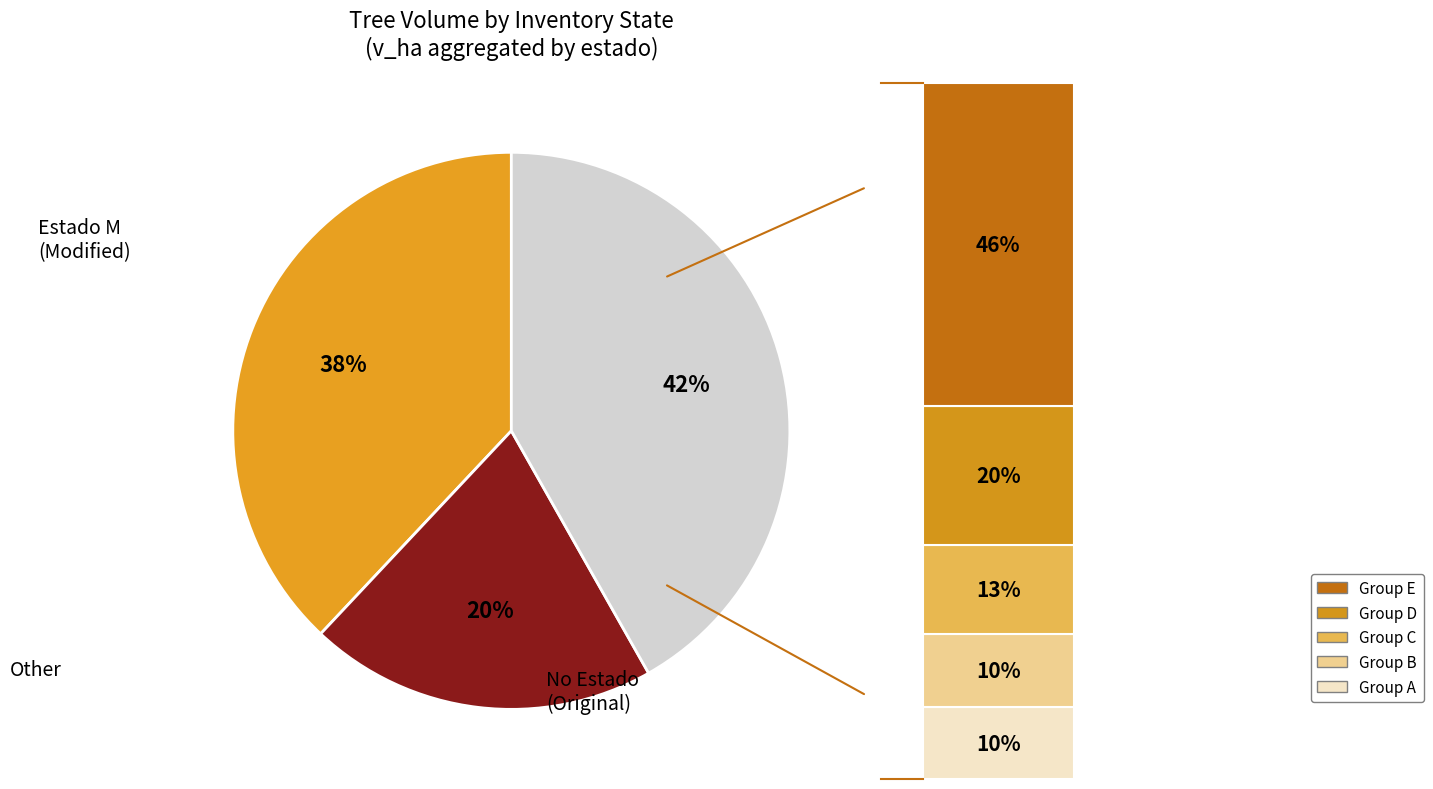

Count the number of slices in the pie.

3